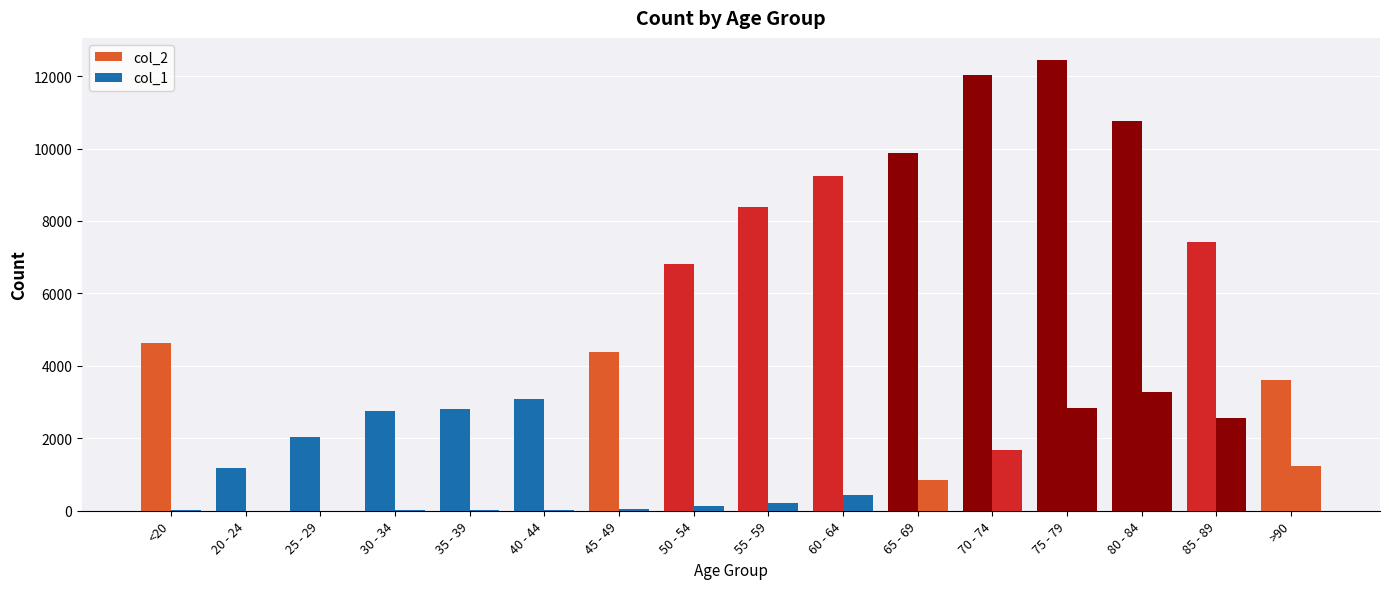

What is the spread (max minus min) of values at 85 - 89?

4869